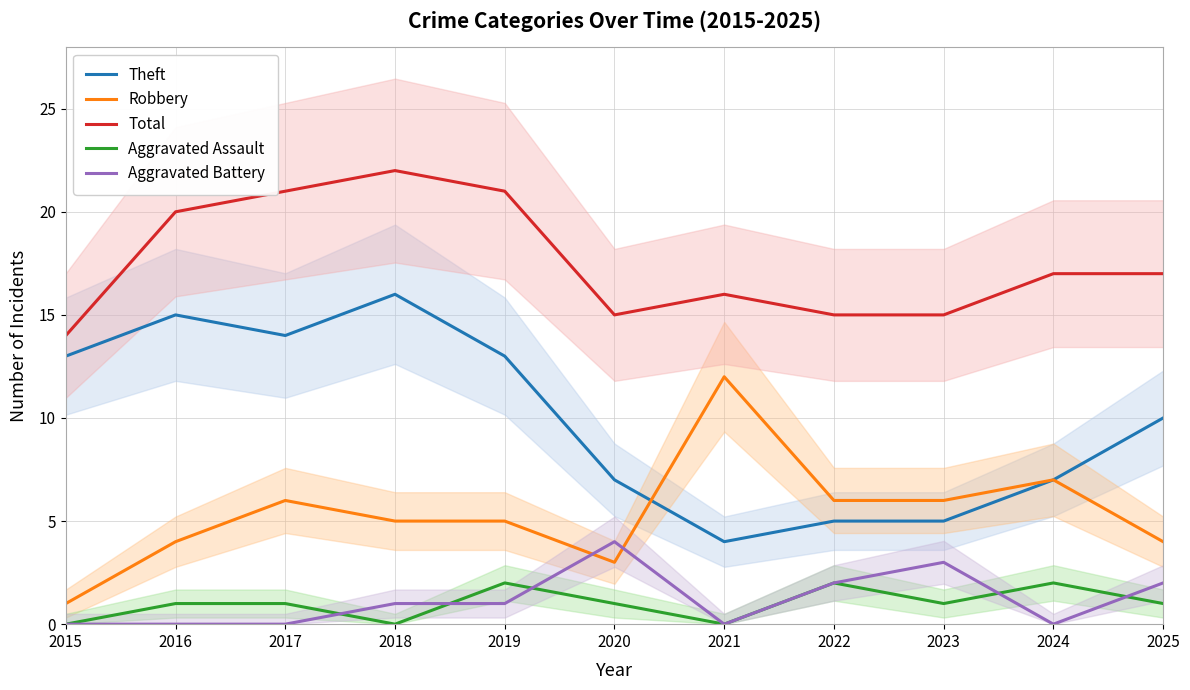

True or false: Robbery and Aggravated Battery cross at least once.

True